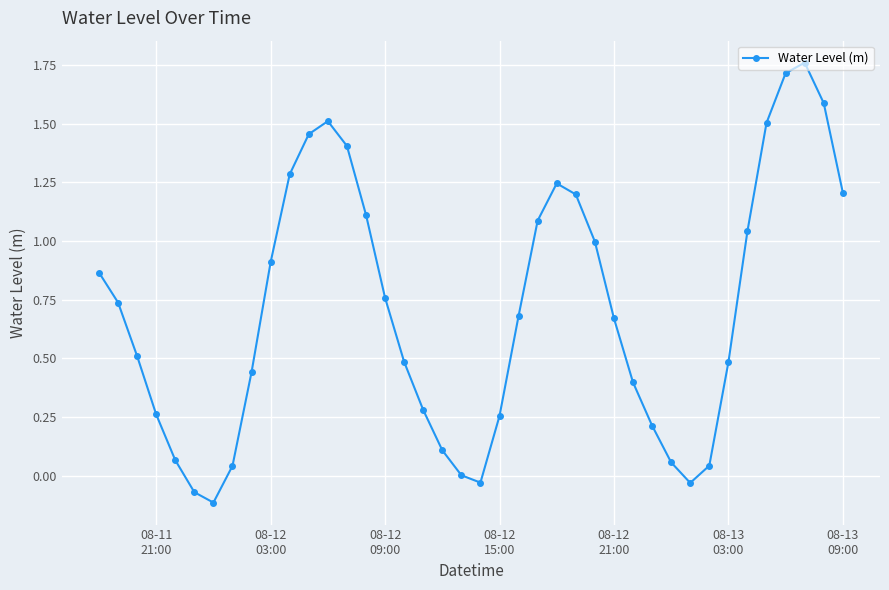

True or false: there are more than 0 points higher than both neighbors.

True